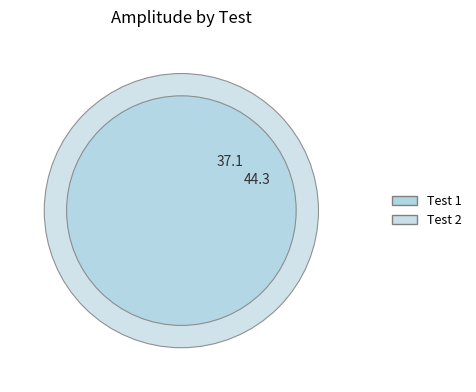

Count the number of slices in the pie.

2